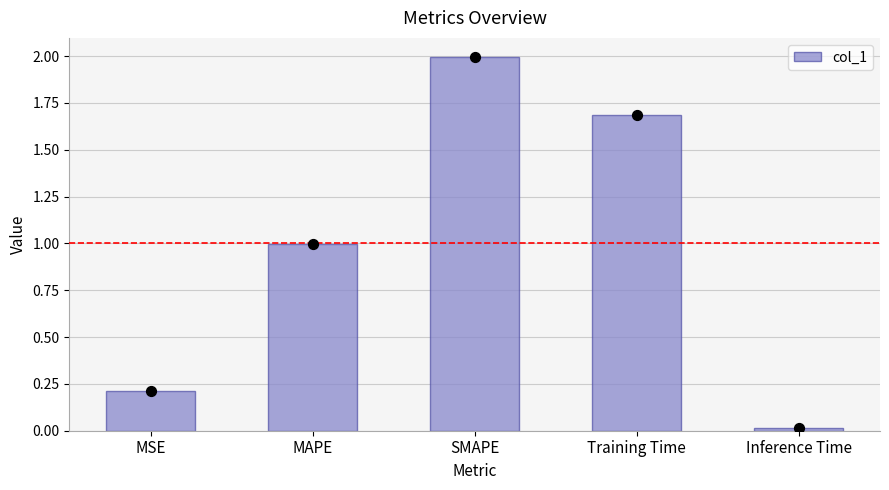

Approximately how many times larger is the value at MAPE compared to SMAPE?

0.5